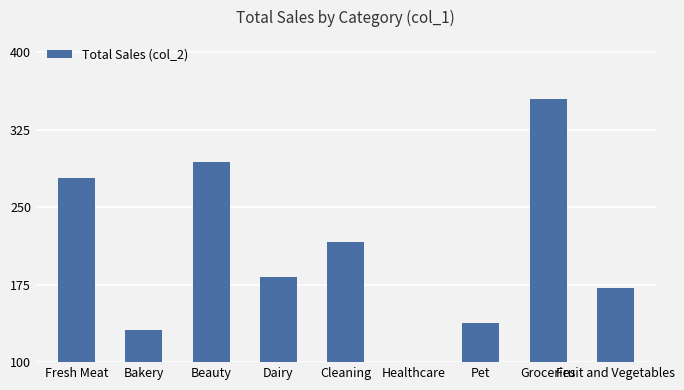

How many bars are there in total?

9